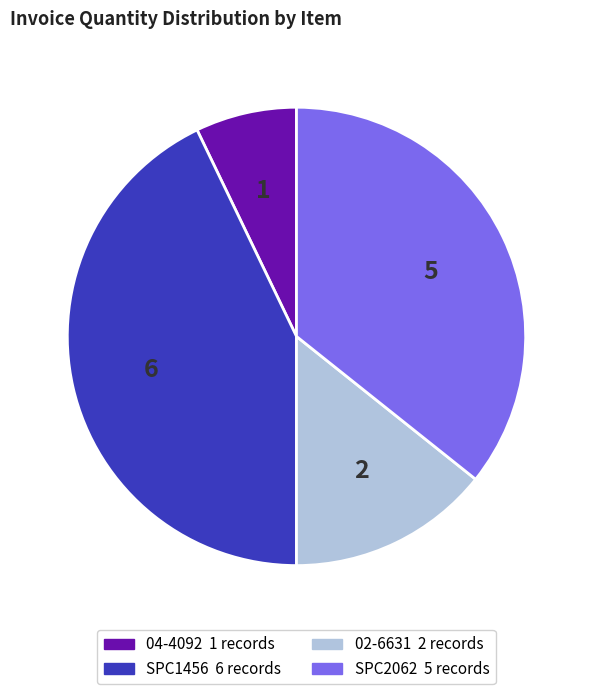

Which category has the smallest portion of the pie?

04-4092